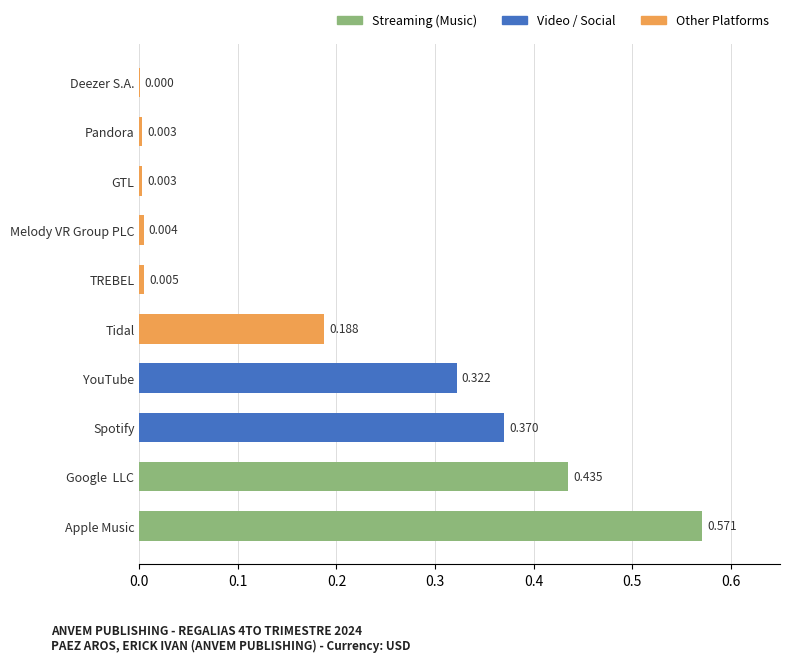

Which label corresponds to the largest value in the chart?

Apple Music